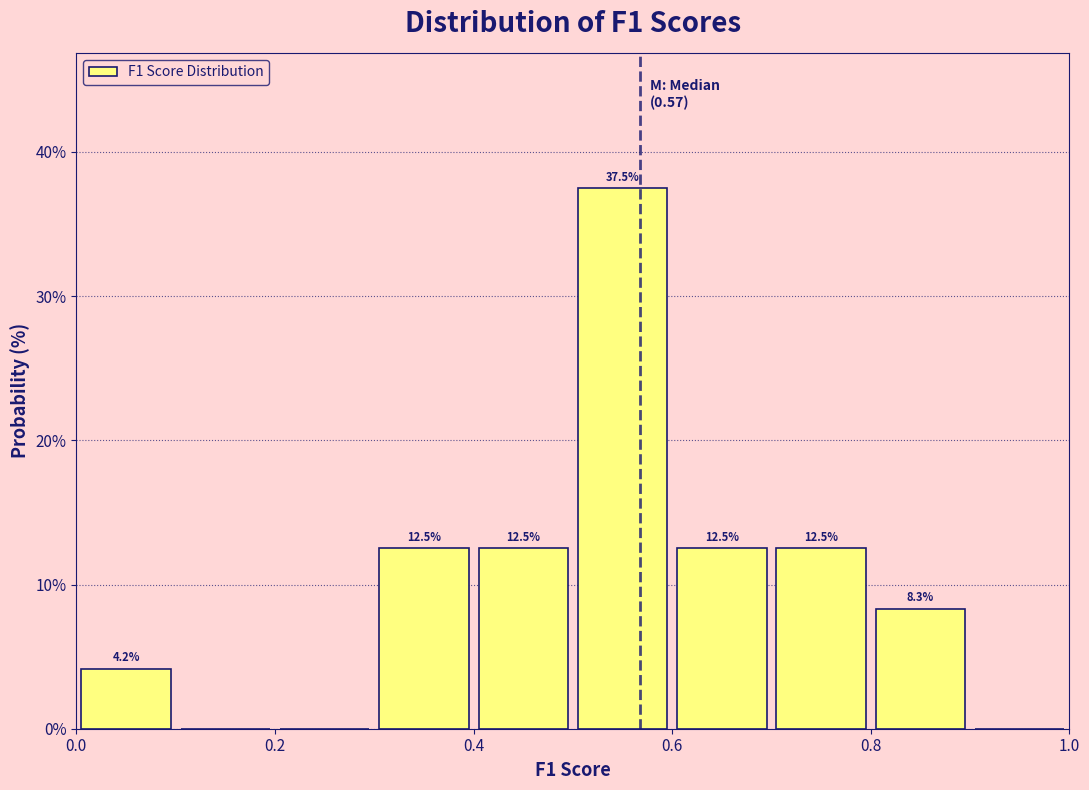

Over which range of the x-axis is the bar tallest?

0.5 to 0.6